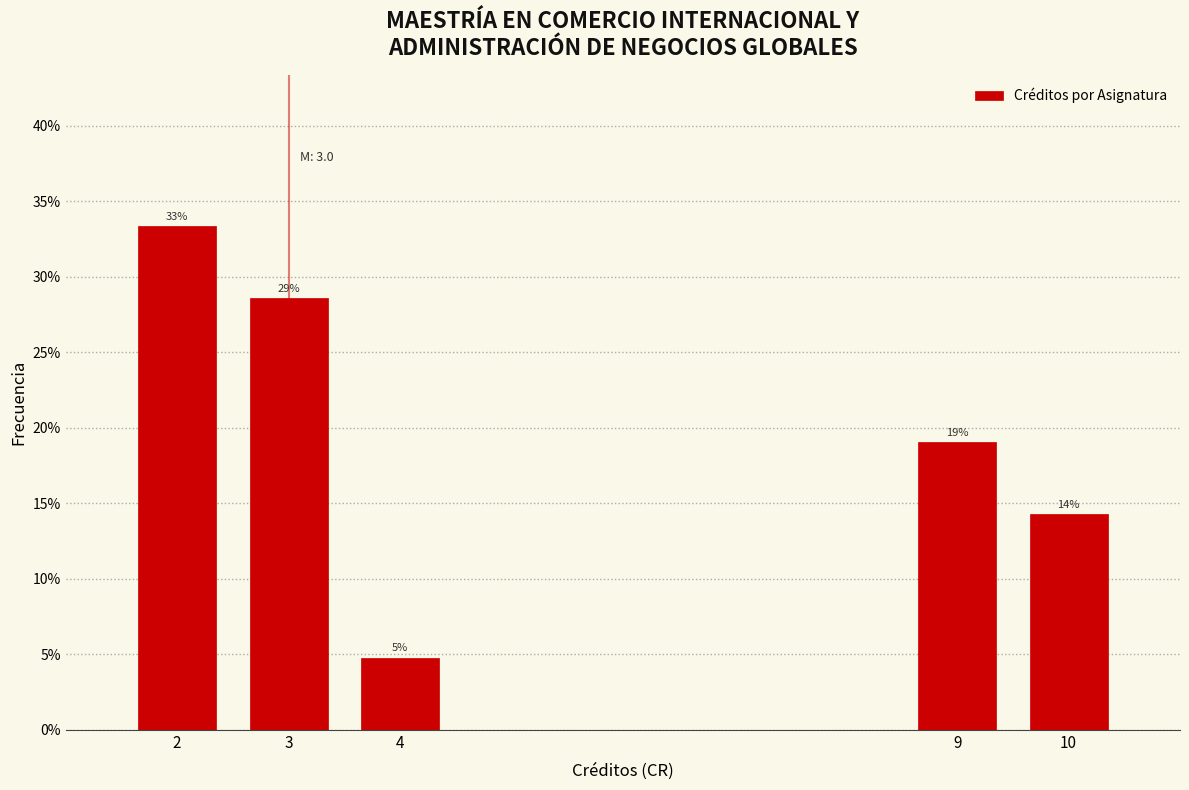

Are the bars horizontal?

No